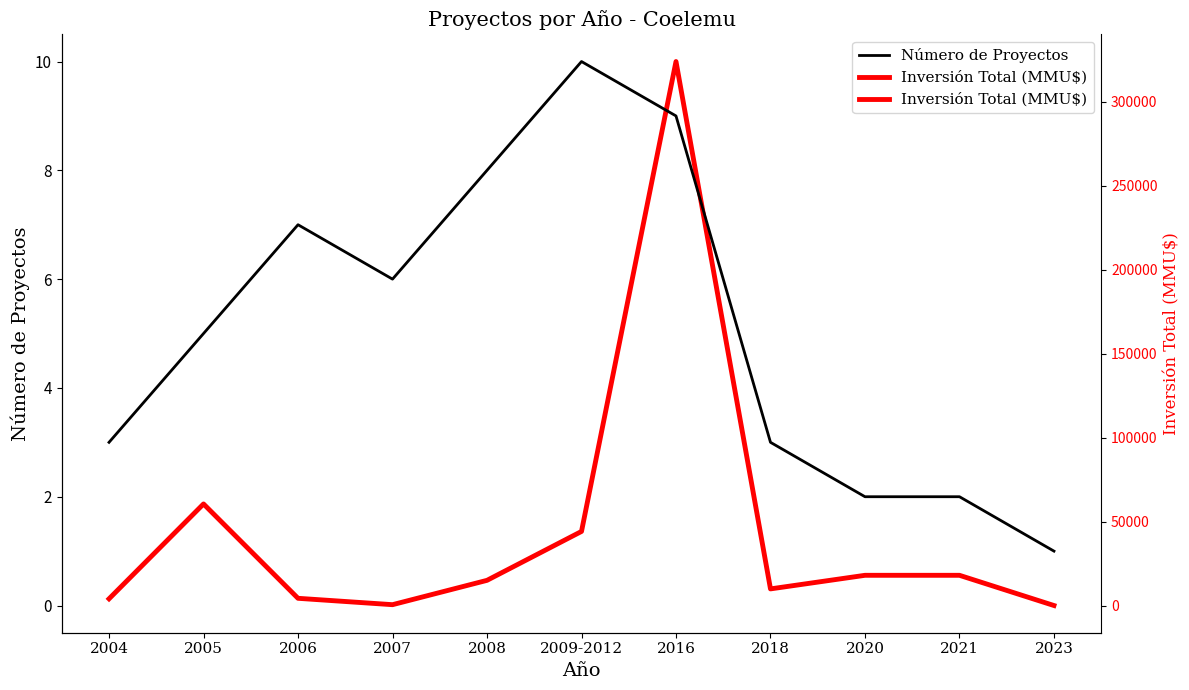

At how many categories does at least one series exceed 2?

8